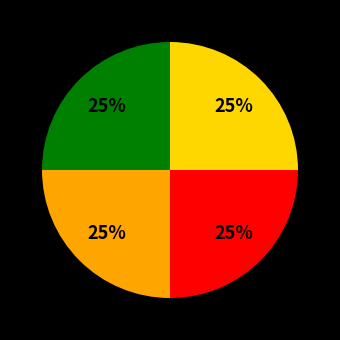

Is there a majority slice in this chart?

No